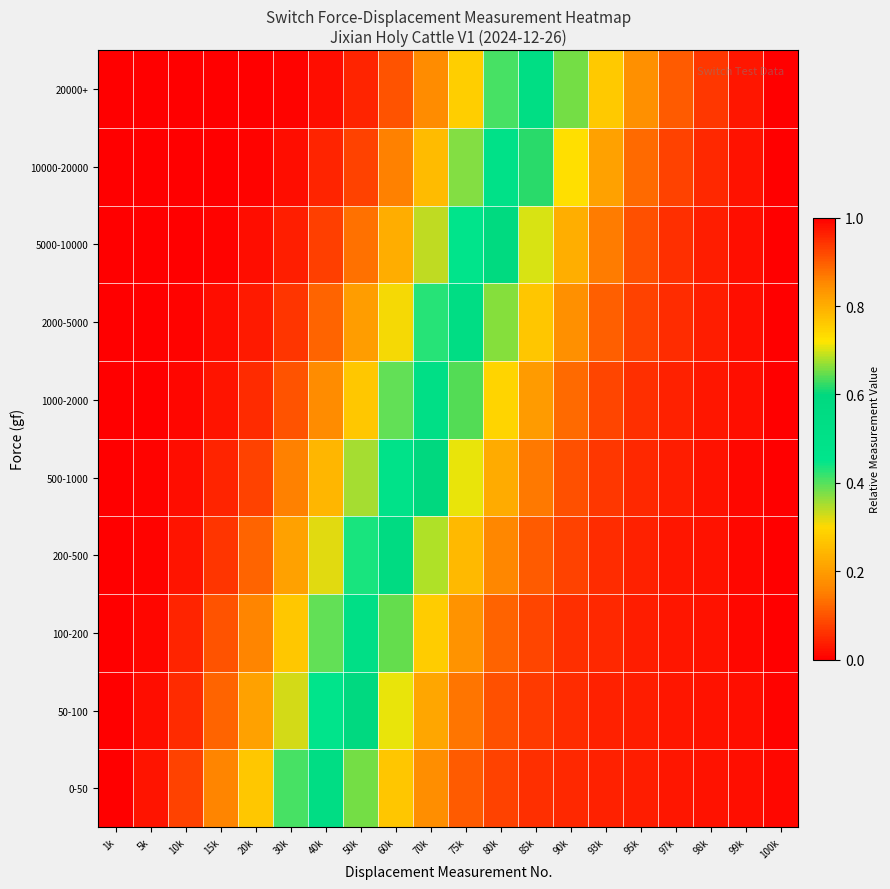

At how many categories does at least one series exceed 0?

19